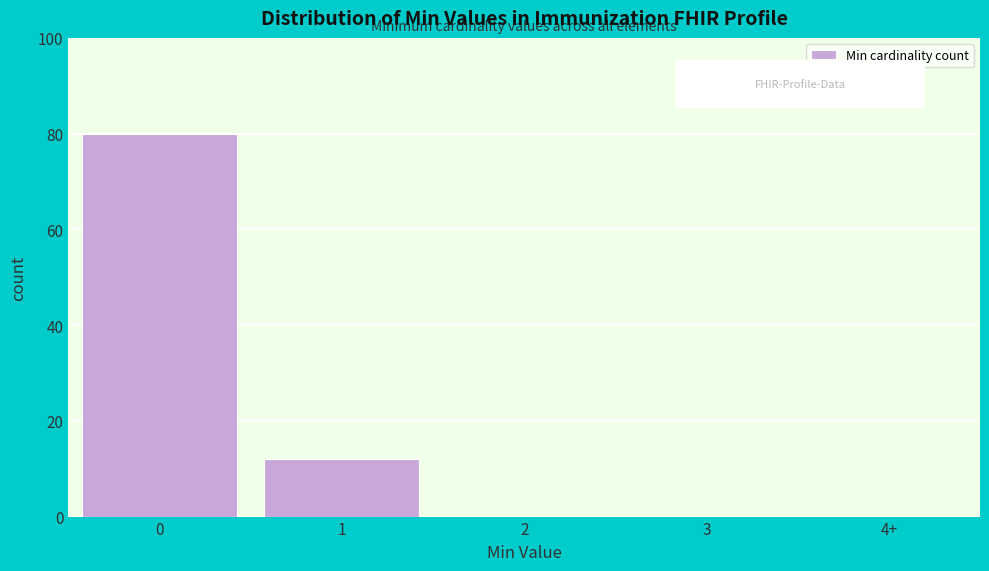

Reading left to right, transcribe all the data shown in this chart.

0=80	1=12	2=0	3=0	4+=0